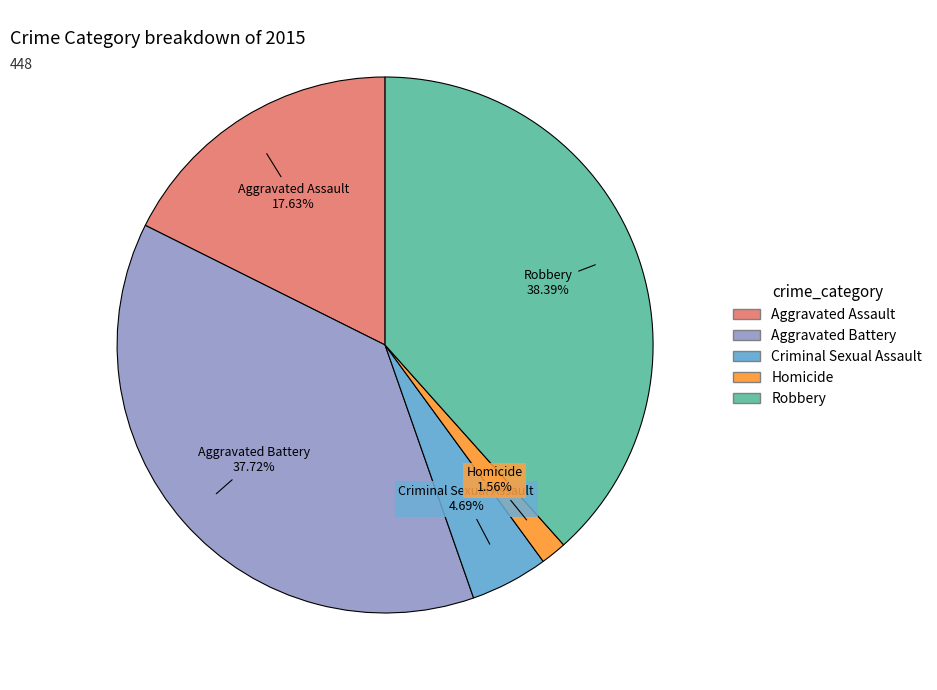

Which category has the smallest portion of the pie?

Homicide